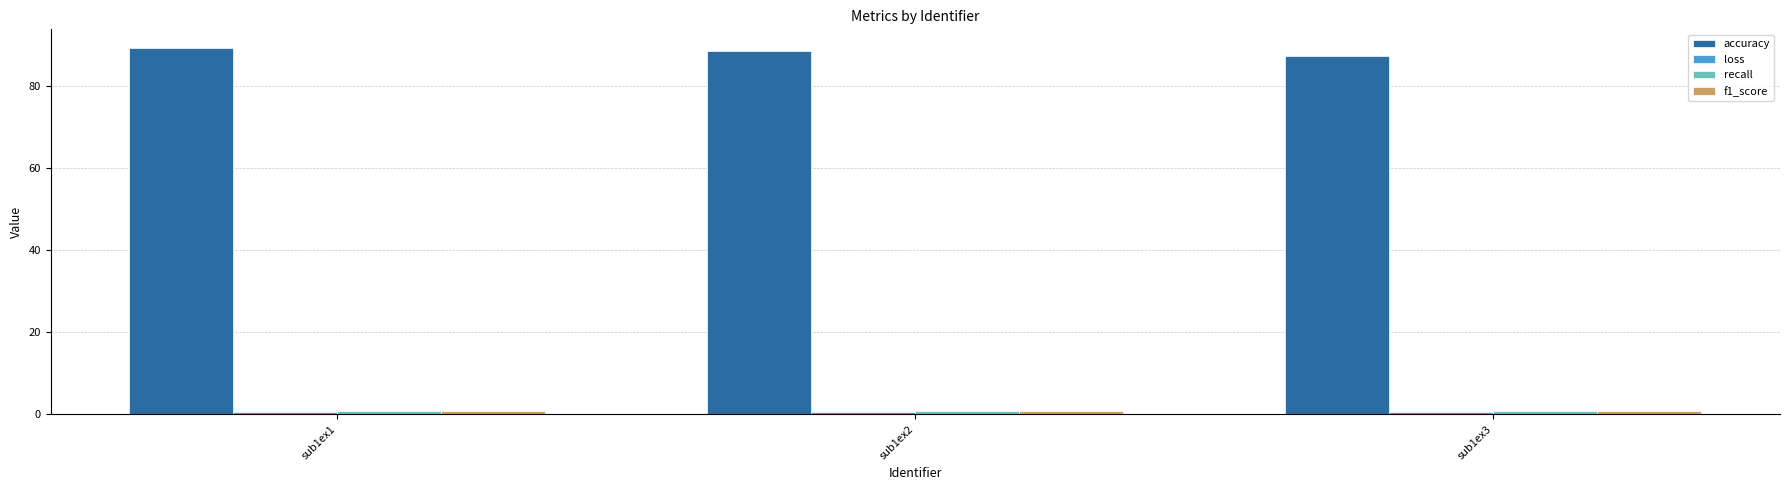

What is the maximum value shown in the chart?

89.3